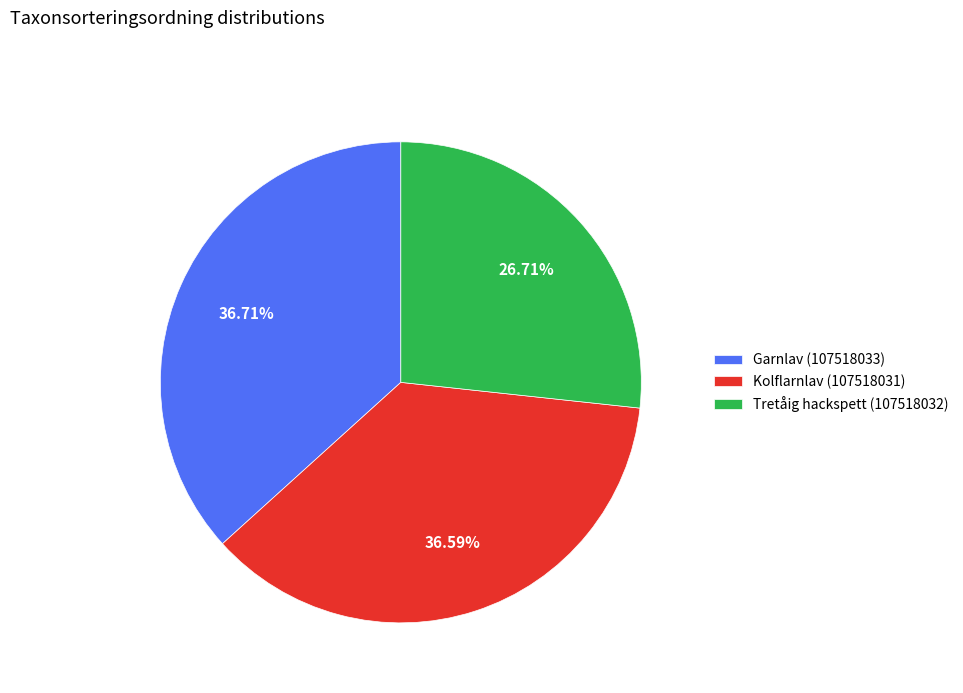

What is the smallest slice in the pie chart?

Tretåig hackspett (107518032)